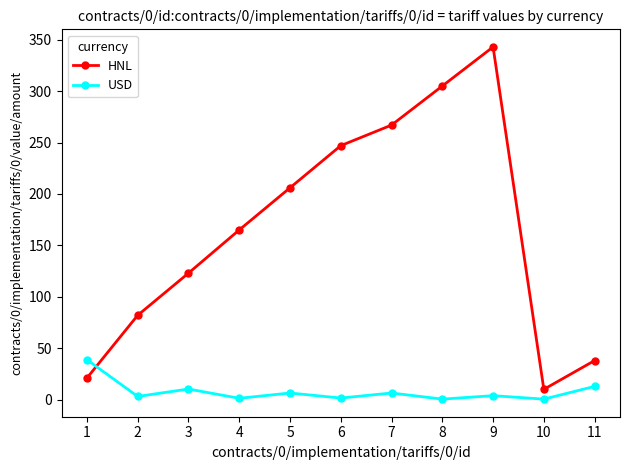

Where do USD and HNL first cross each other?

1 and 2